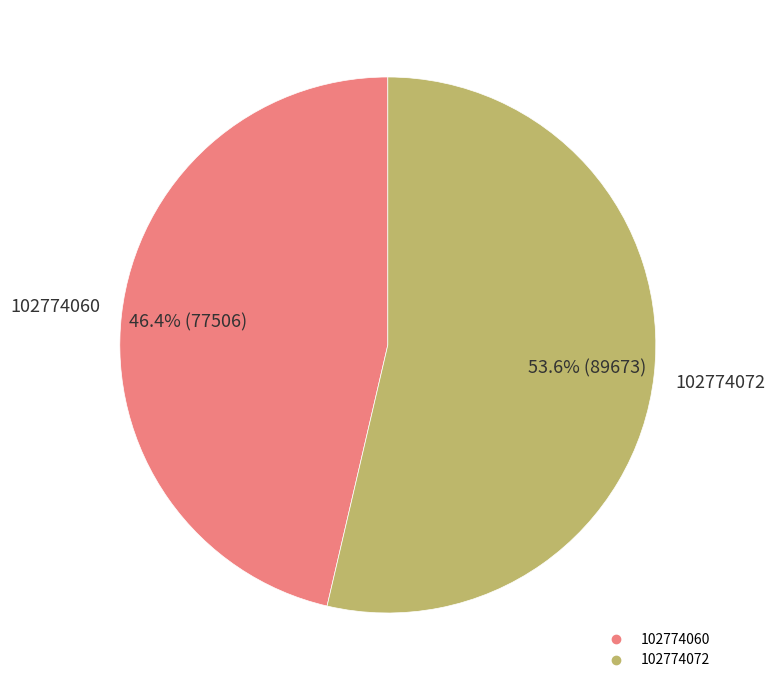

Which has a higher value, 102774072 or 102774060?

102774072